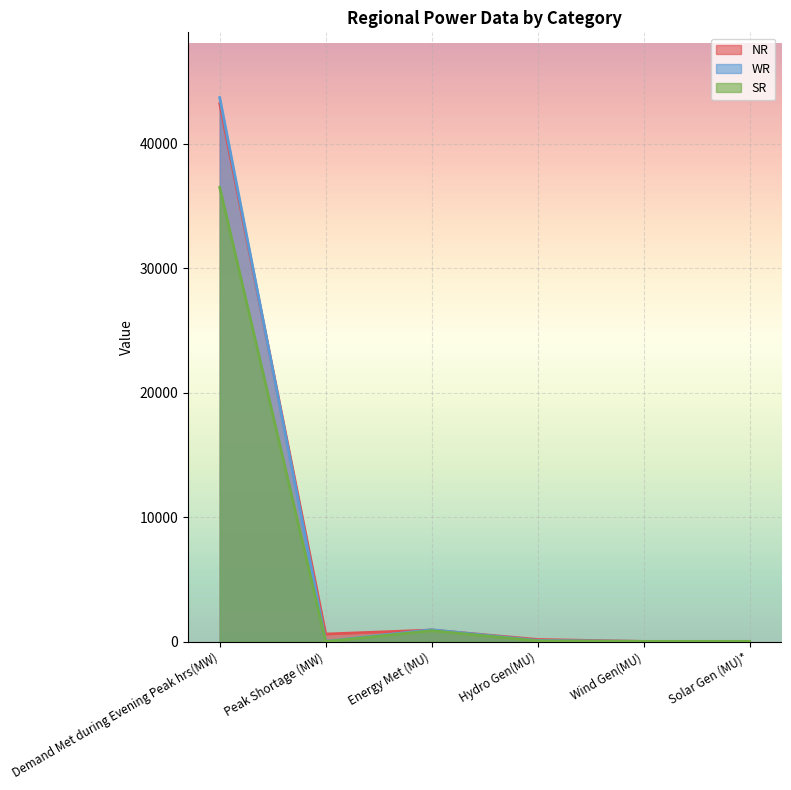

True or false: NR has a value of 43198.0 at Demand Met during Evening Peak hrs(MW).

True